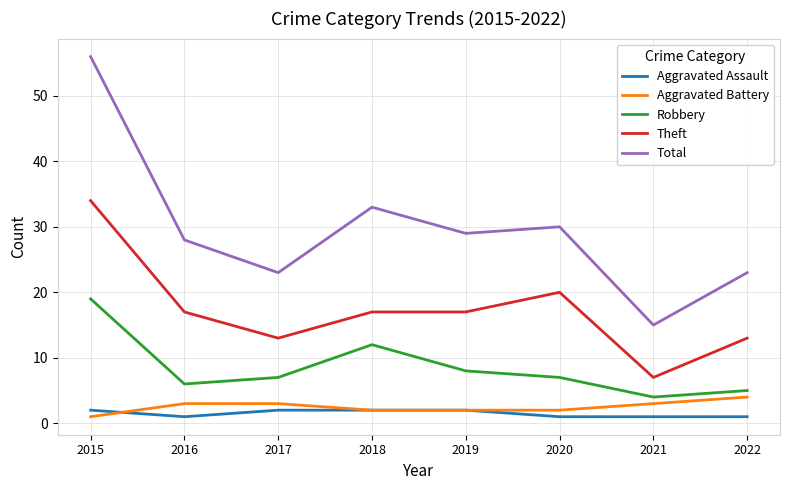

The Robbery series shows 9 at 2016. True or false?

False